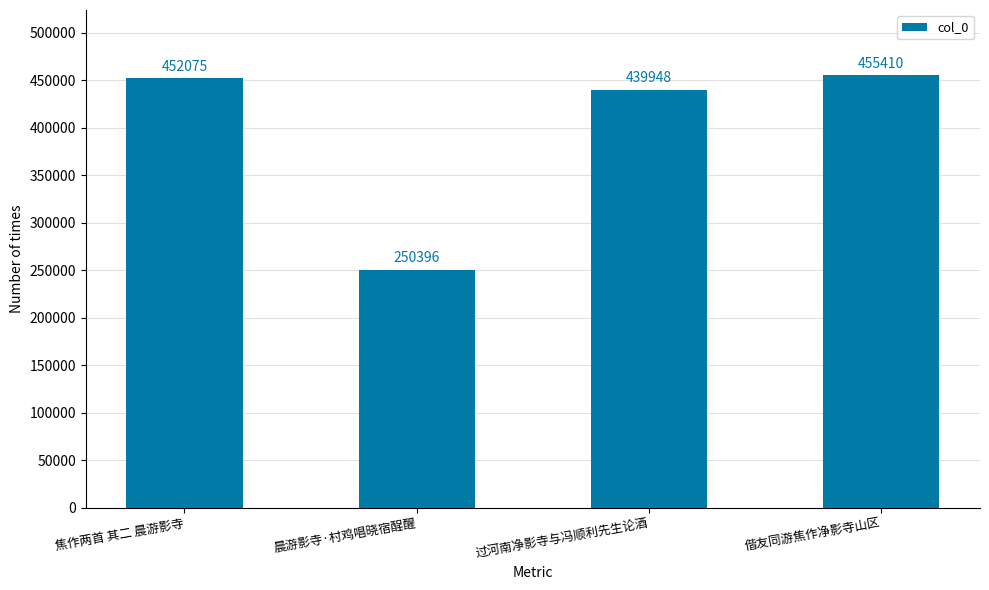

The value at 偕友同游焦作净影寺山区 is 455410. True or false?

True